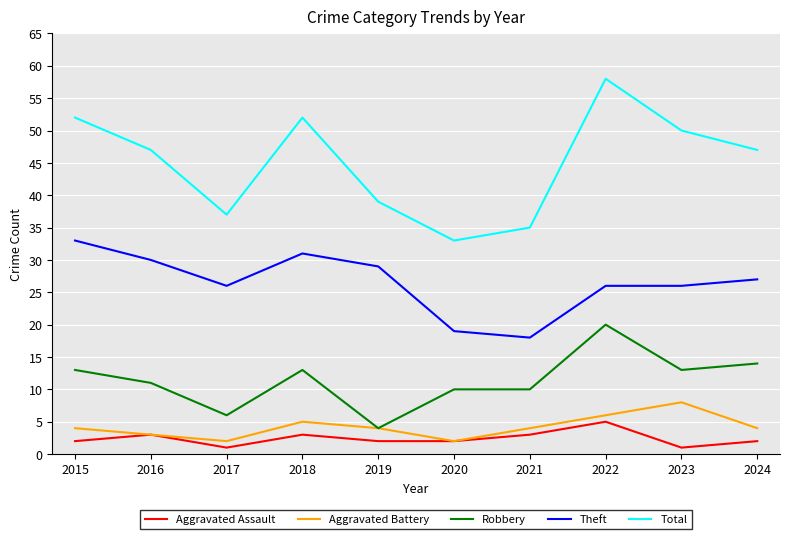

True or false: Total and Robbery intersect in this chart.

False